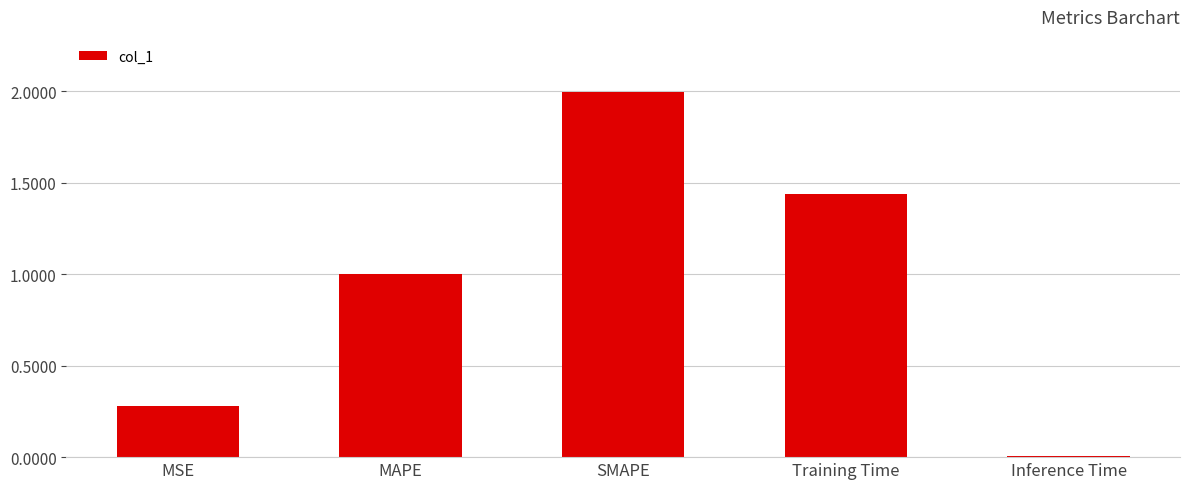

What is the sum of all values?

4.7